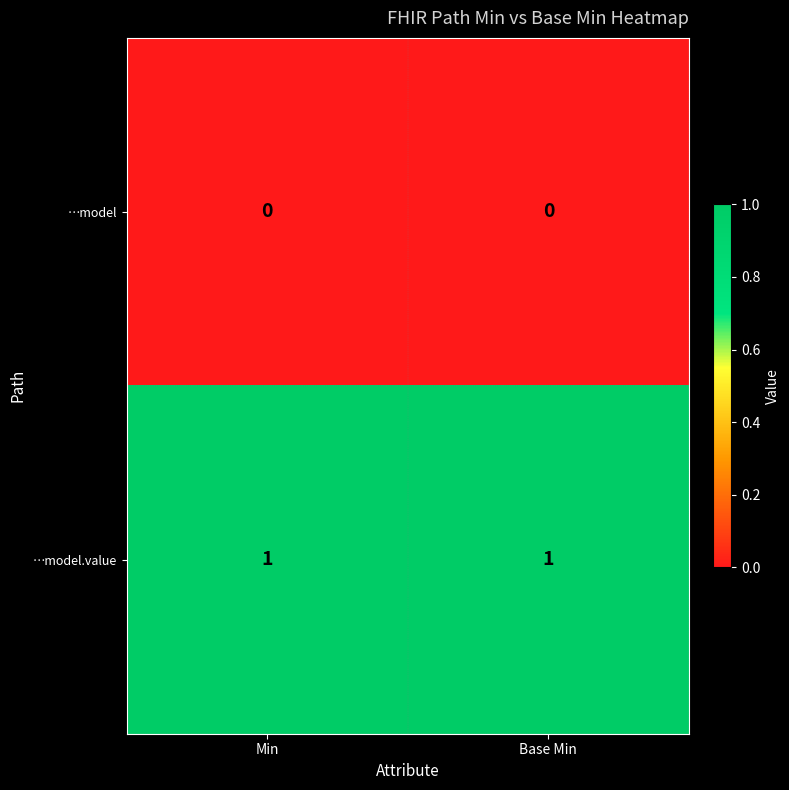

Is the value of …model.value at Min greater than the value of …model at Base Min?

Yes